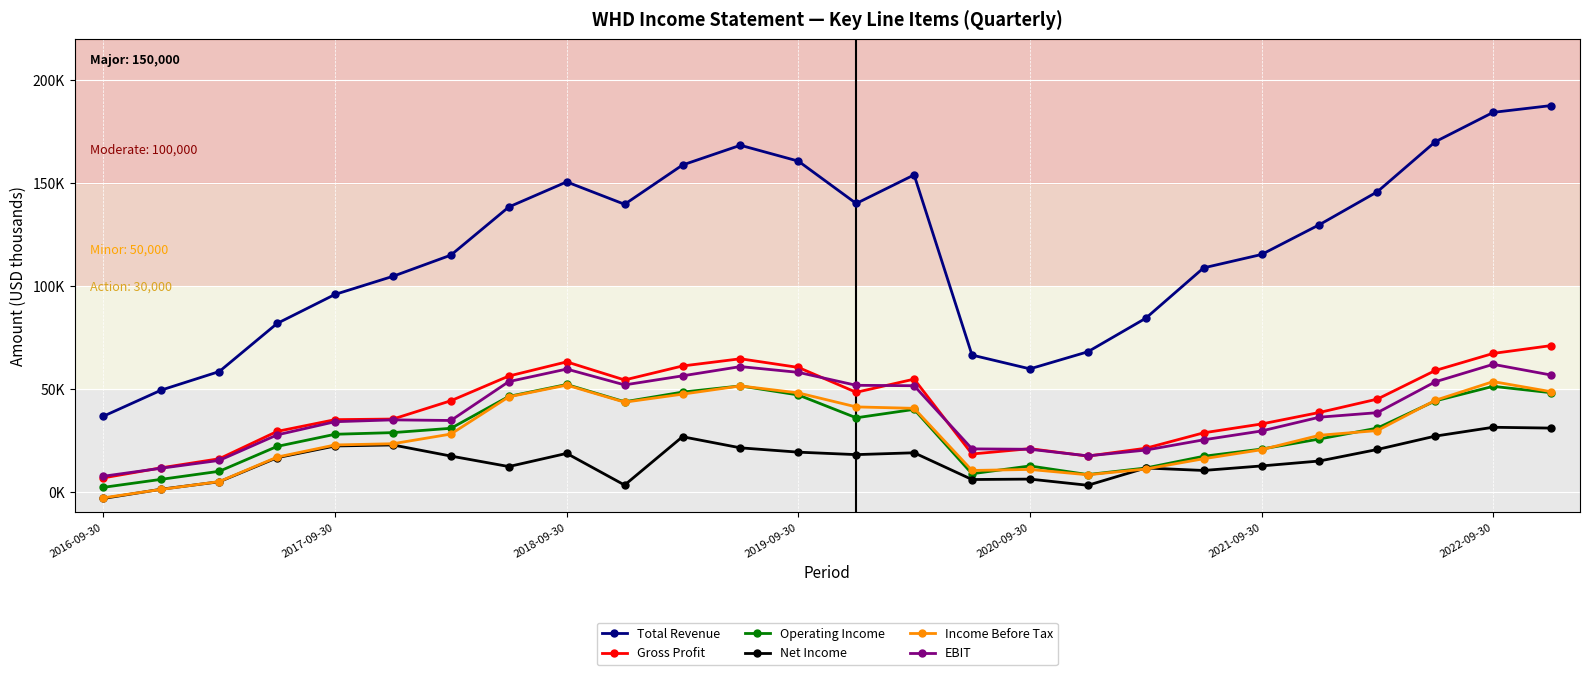

Is this an area chart (filled region under the line)?

No